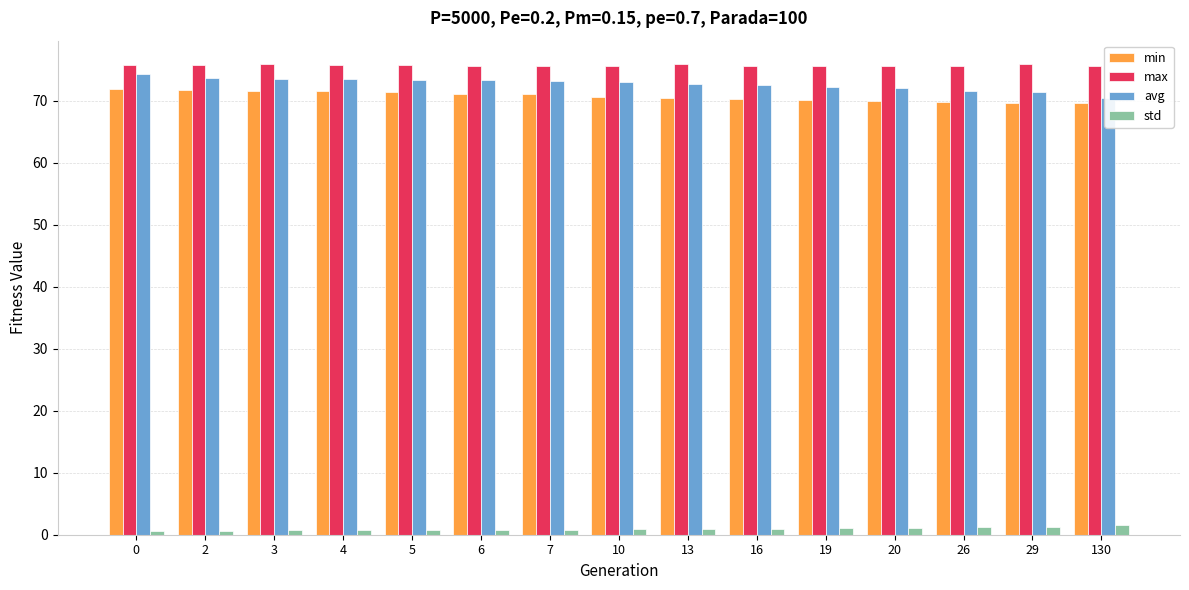

What is the lowest value of the min series?

69.6